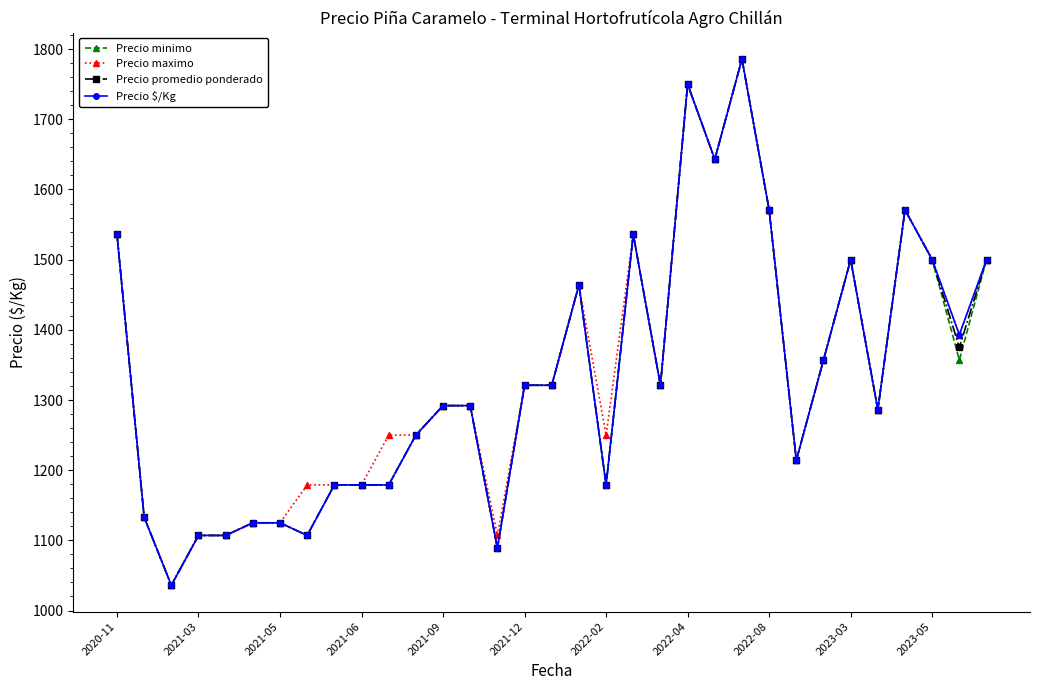

What is the highest value of the Precio $/Kg series?

1786